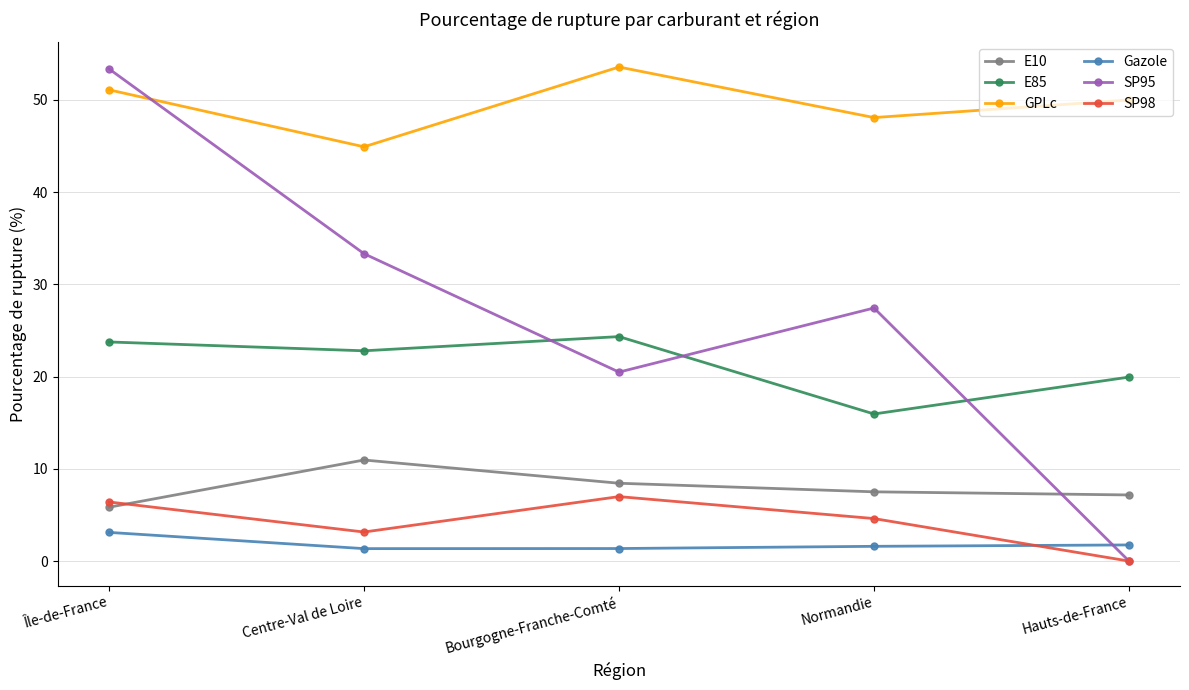

How many distinct data groups are displayed?

6